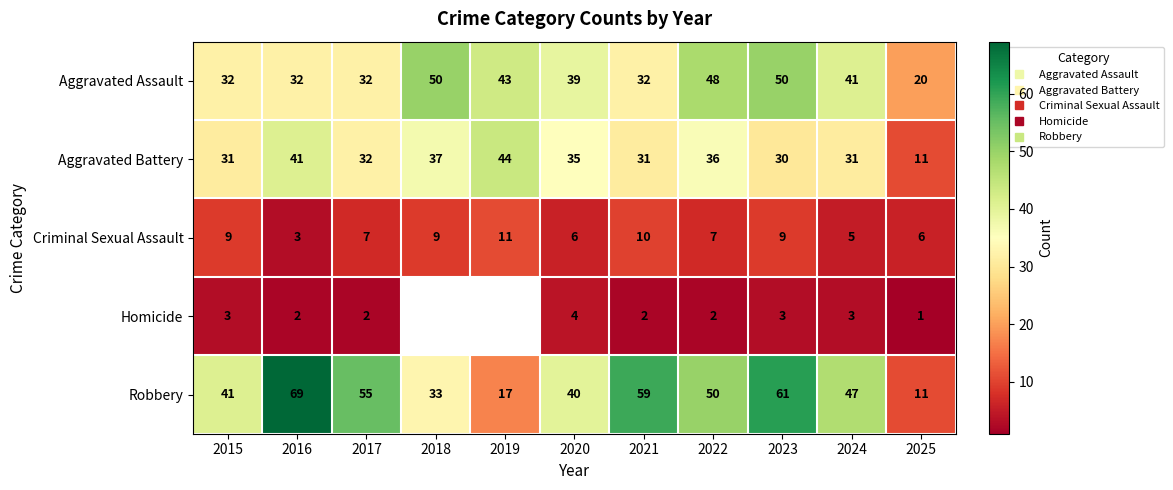

What is the total value across all series at 2022?

143.0